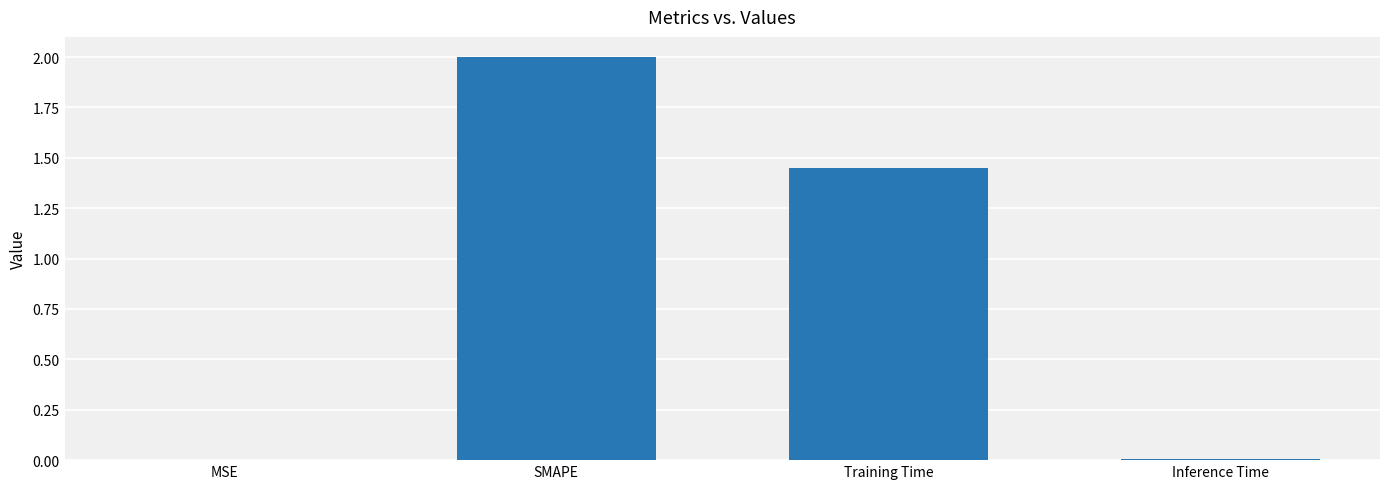

What is the average value?

0.9